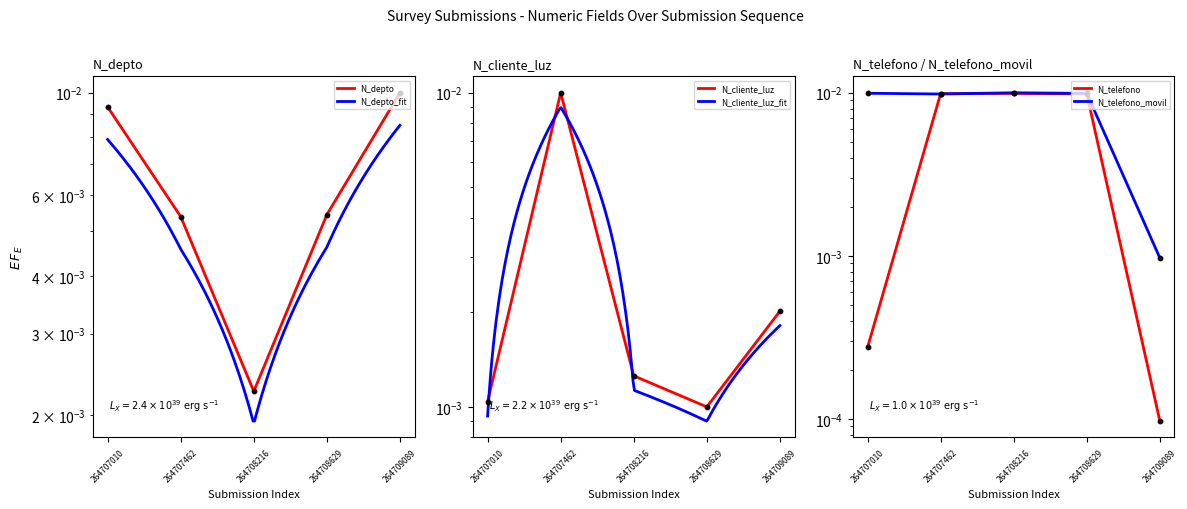

Which series has the largest Y range (max minus min)?

N_telefono